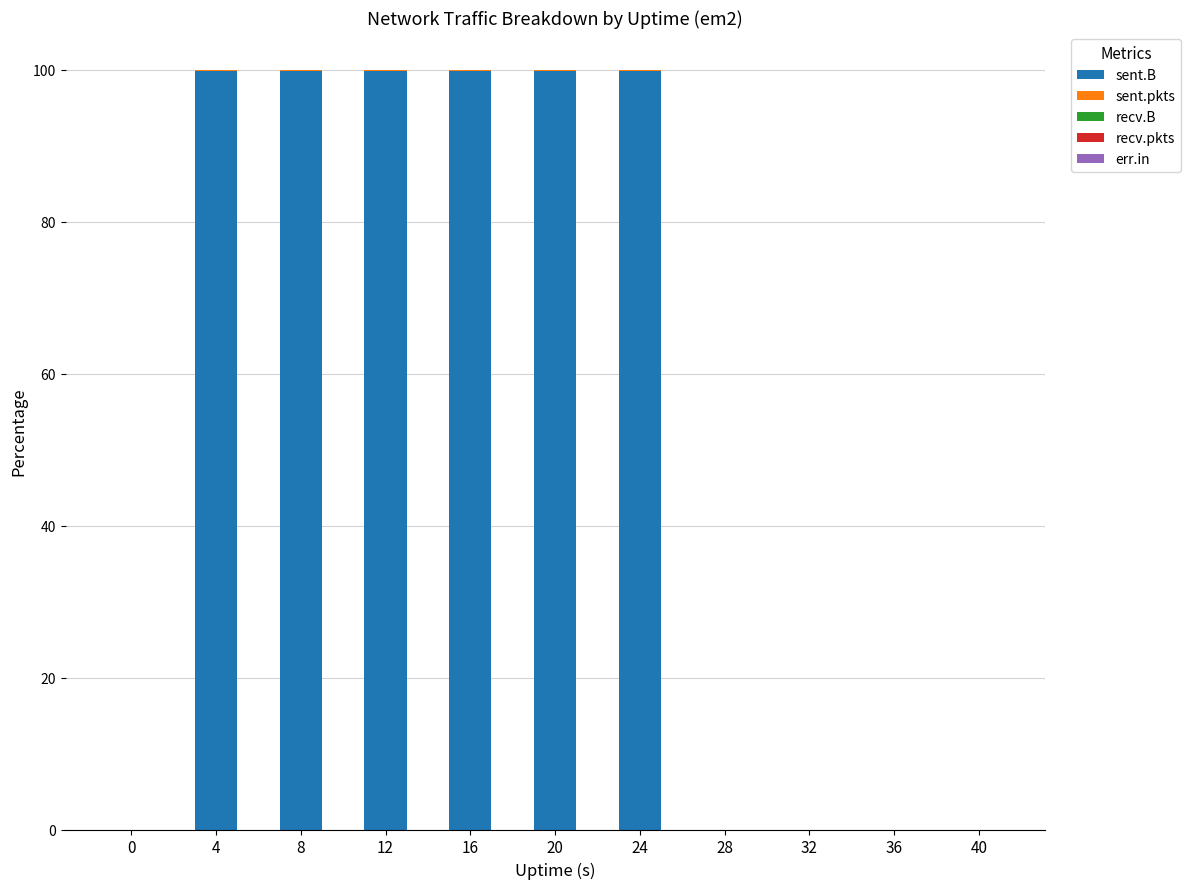

True or false: sent.B has a value of 0.0 at 32.

True